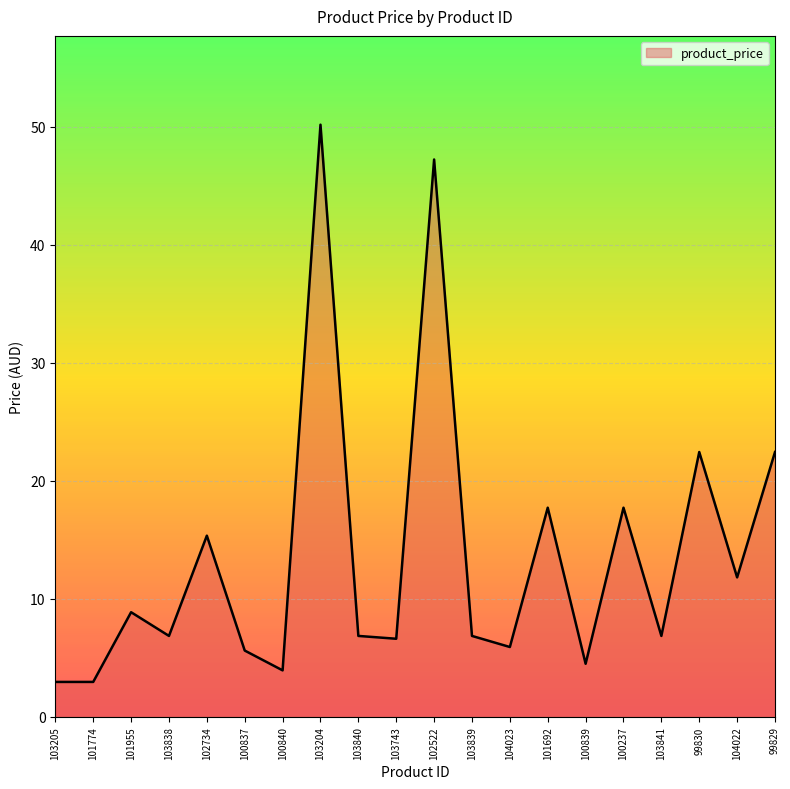

How many interior local peaks (higher than both neighbors) does the data have?

7